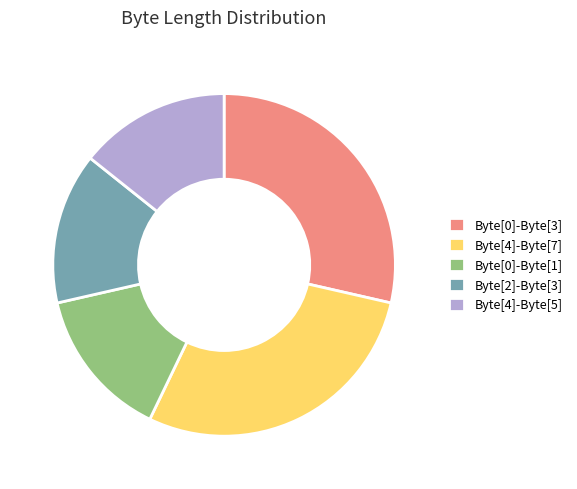

Combined, do Byte[4]-Byte[7] and Byte[0]-Byte[1] account for over 50%?

No